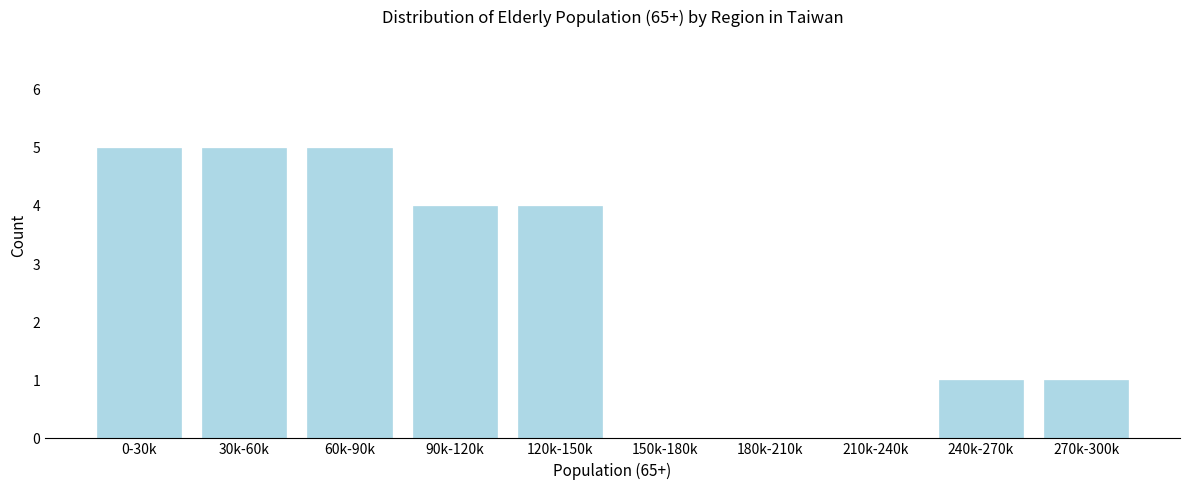

Reading left to right, transcribe all the data shown in this chart.

0-30k=5	30k-60k=5	60k-90k=5	90k-120k=4	120k-150k=4	150k-180k=0	180k-210k=0	210k-240k=0	240k-270k=1	270k-300k=1